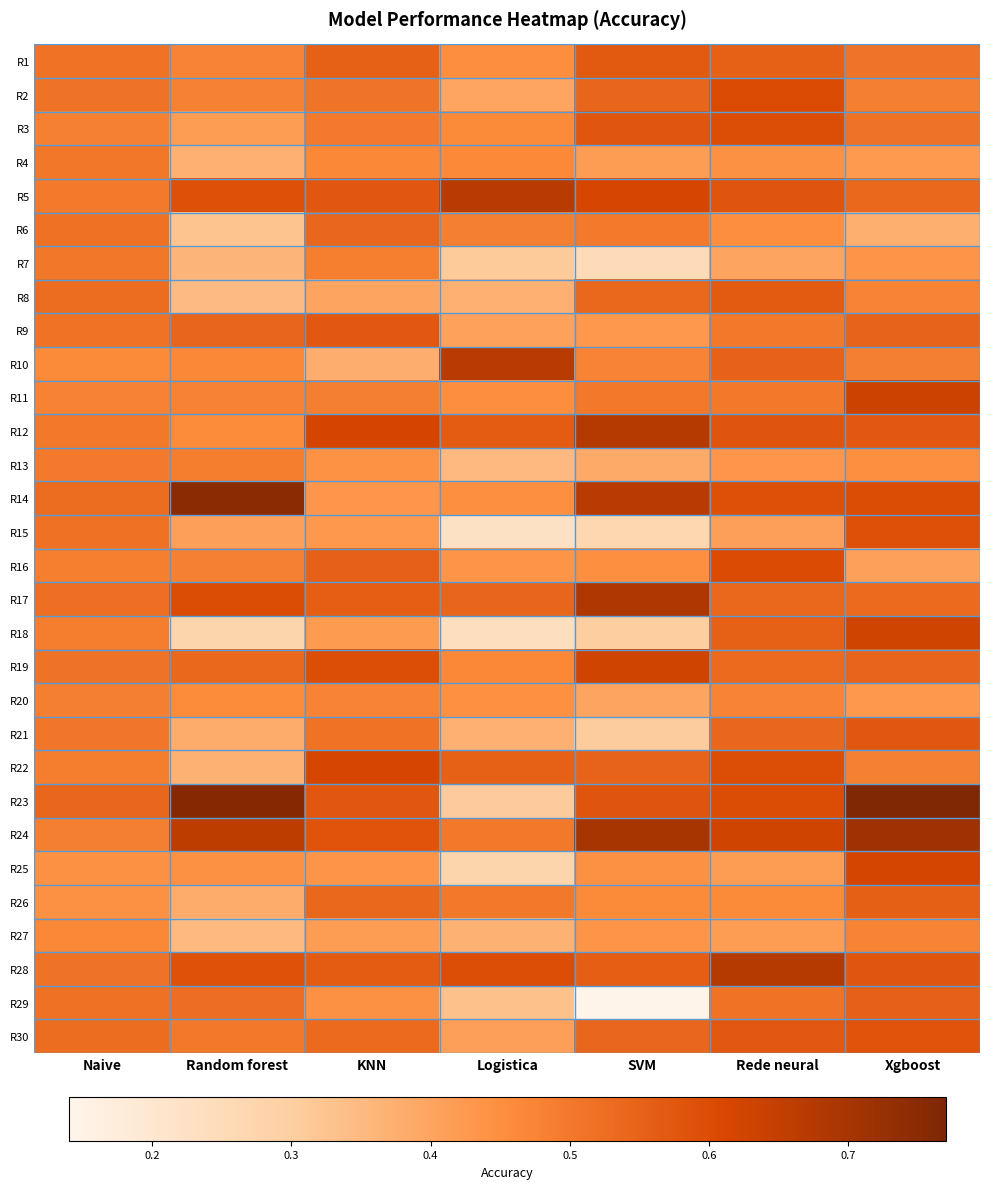

At which category is the sum across all series the highest?

Xgboost